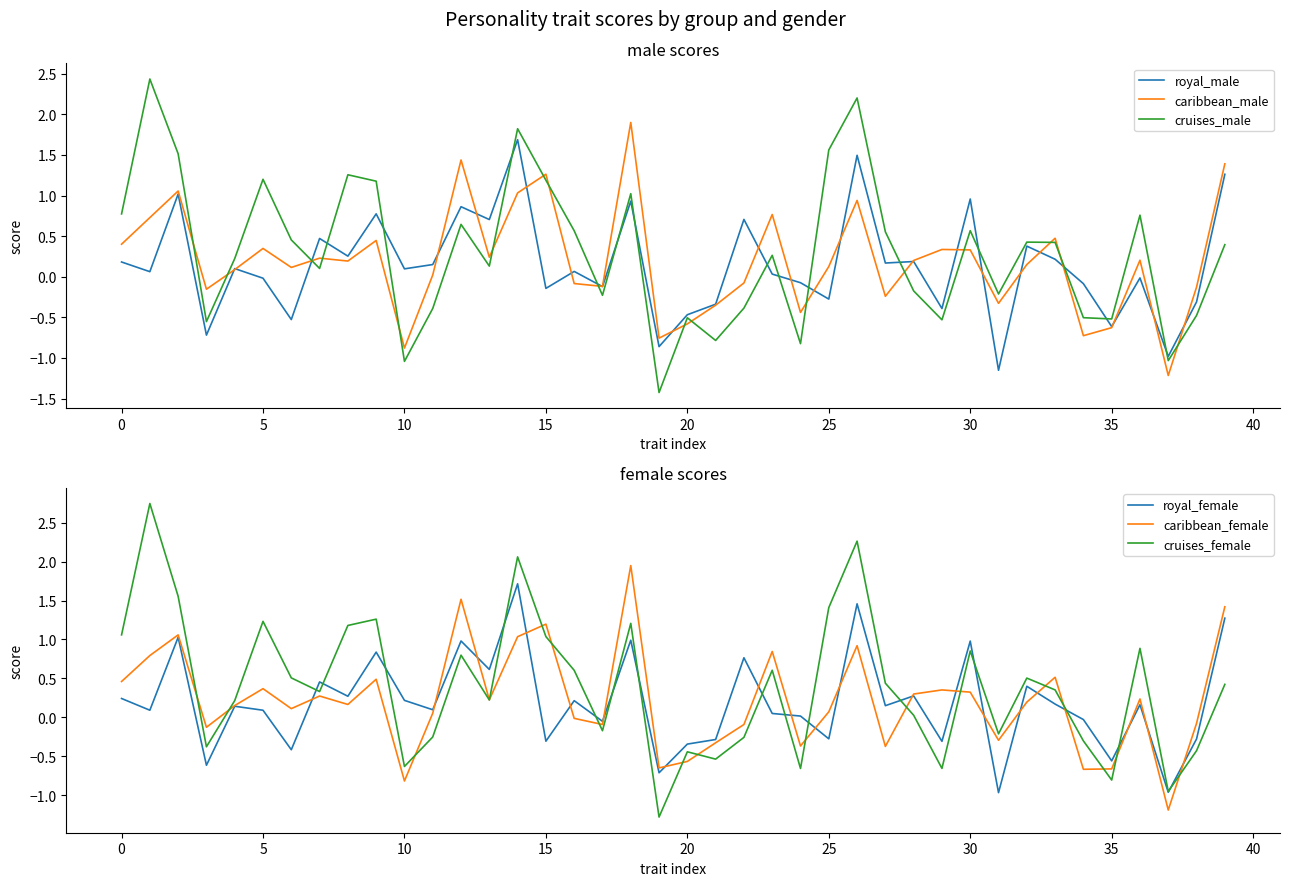

What is the difference between the highest and lowest values at 30?

0.4